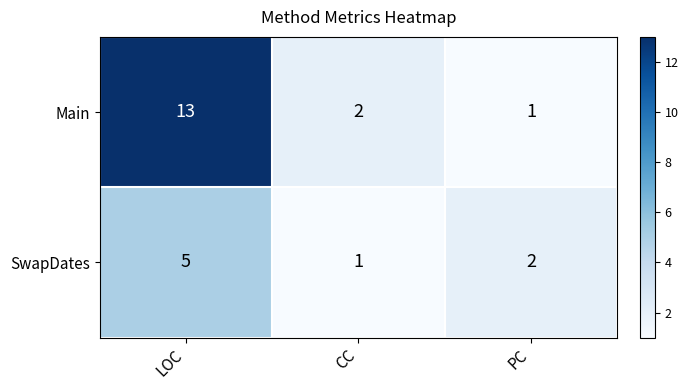

Reading left to right, extract all data points from this chart.

Main: 13	2	1
SwapDates: 5	1	2